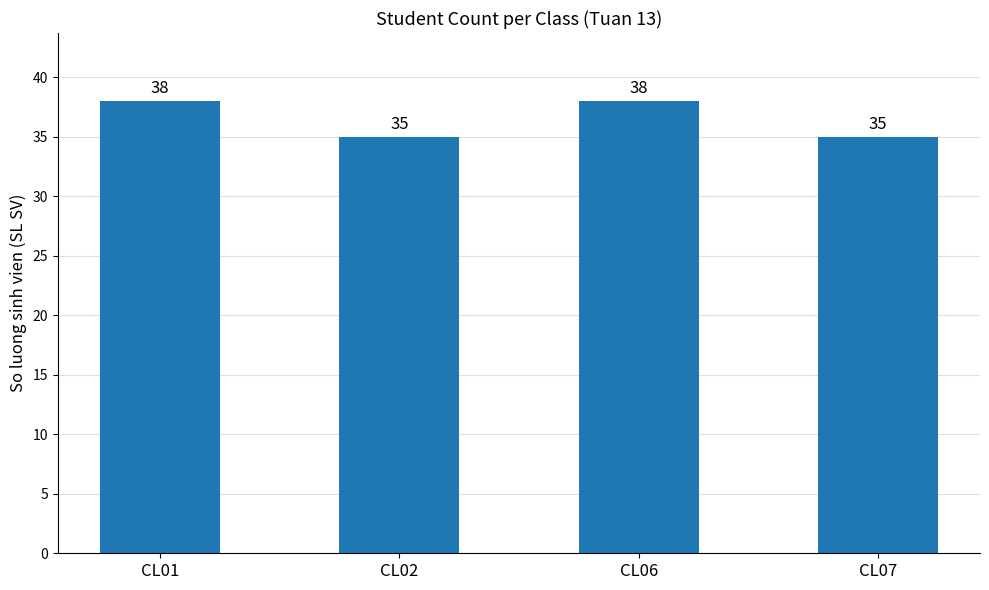

What is the maximum value shown in the chart?

38